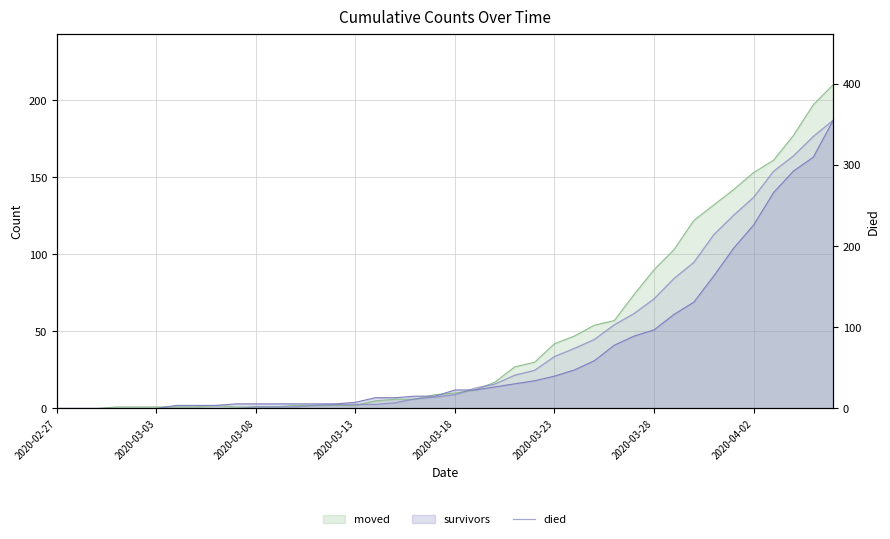

Which category has the lowest value across all series?

2020-02-27